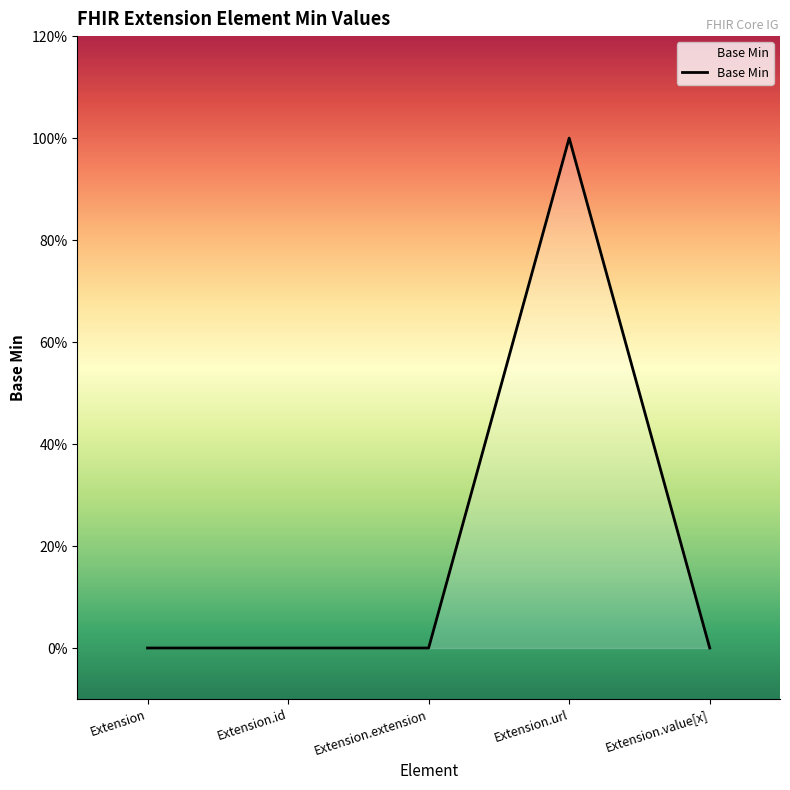

Where is the data nearest to the value 0?

Extension